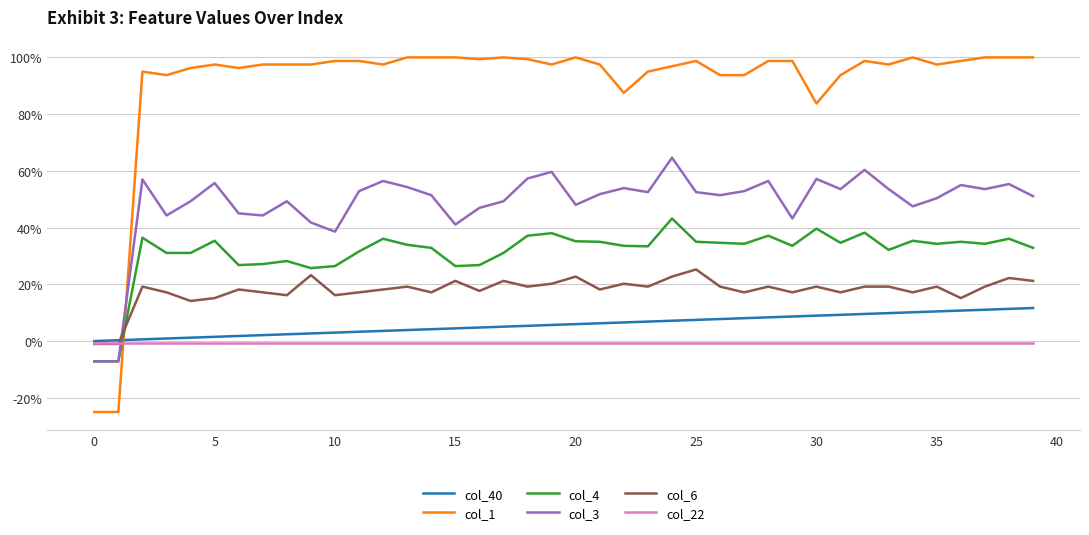

What is the greatest value displayed?

1.0